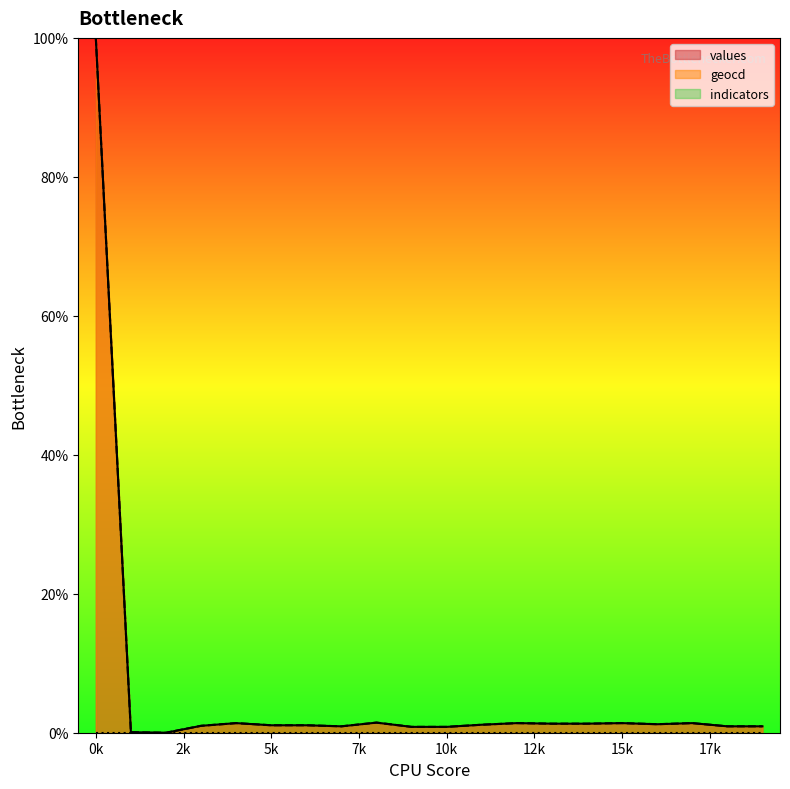

At which category is the sum across all series the highest?

0k